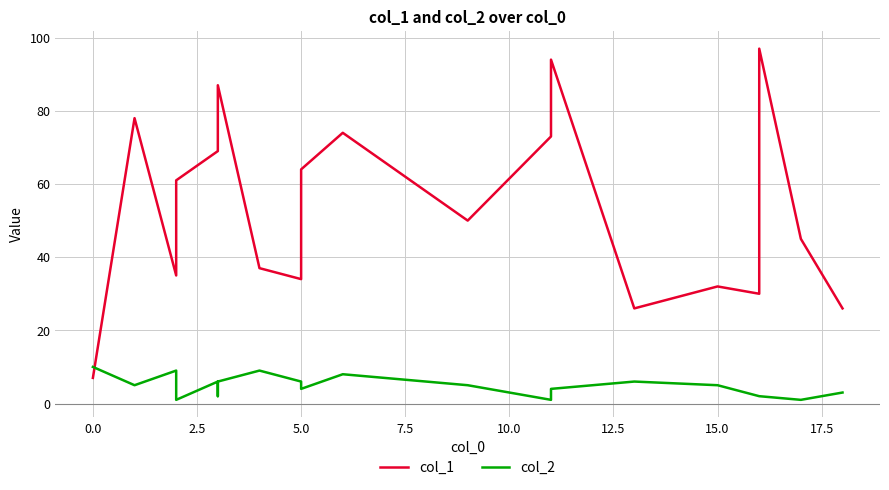

True or false: col_2 and col_1 intersect in this chart.

True